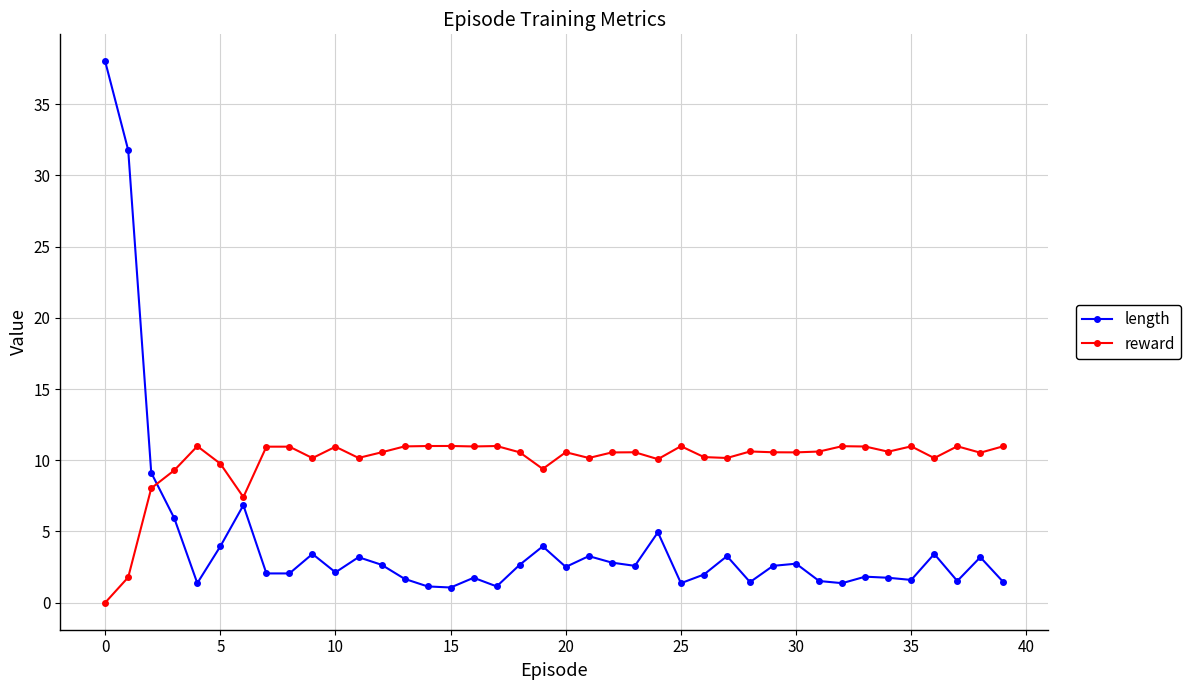

List the series in order of their peak value, lowest first.

reward, length